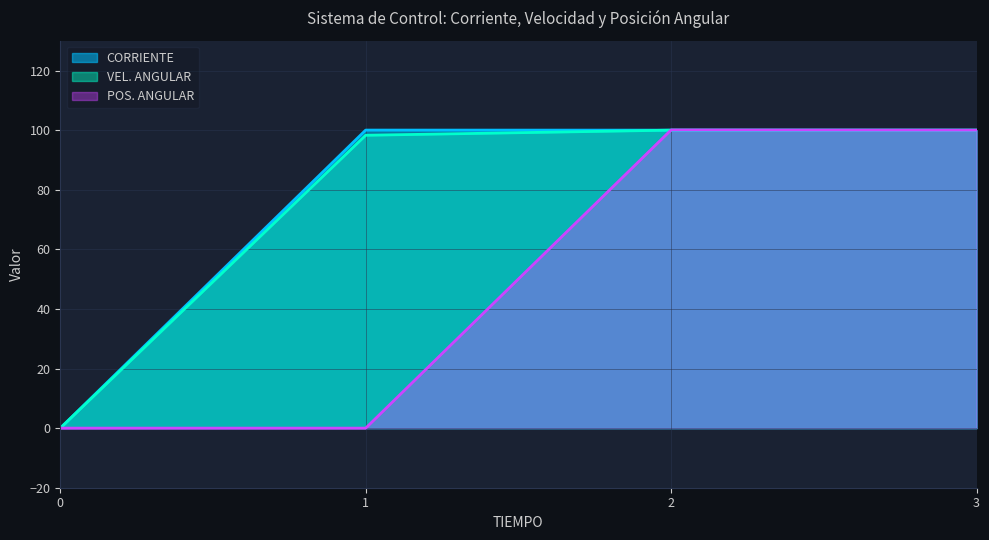

True or false: POS. ANGULAR and CORRIENTE intersect in this chart.

True